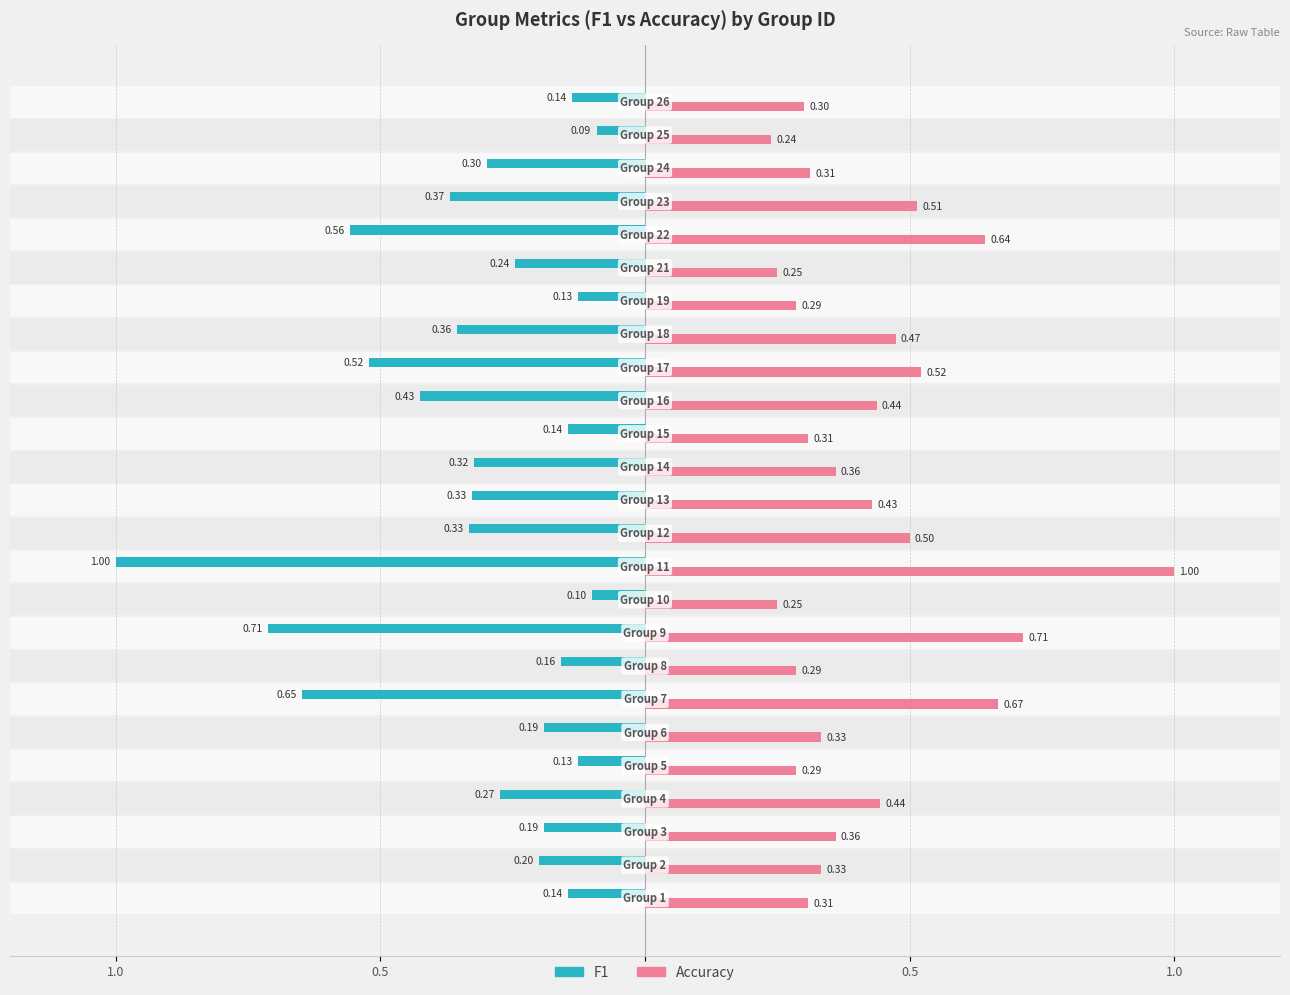

Which series has the largest range (max minus min)?

F1